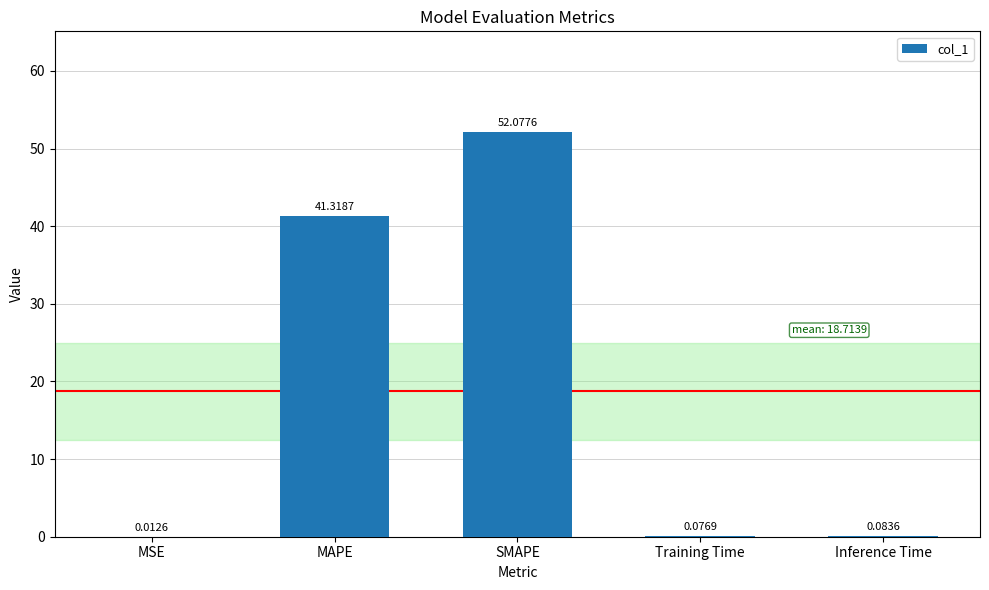

The chart shows a value of 41.3 at MAPE. True or false?

True